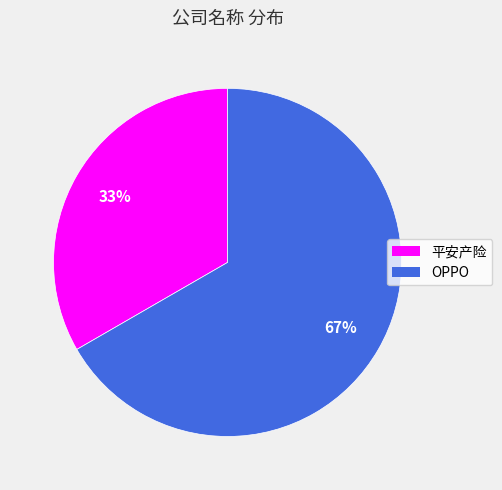

Is the sum of 平安产险 and OPPO greater than half?

Yes